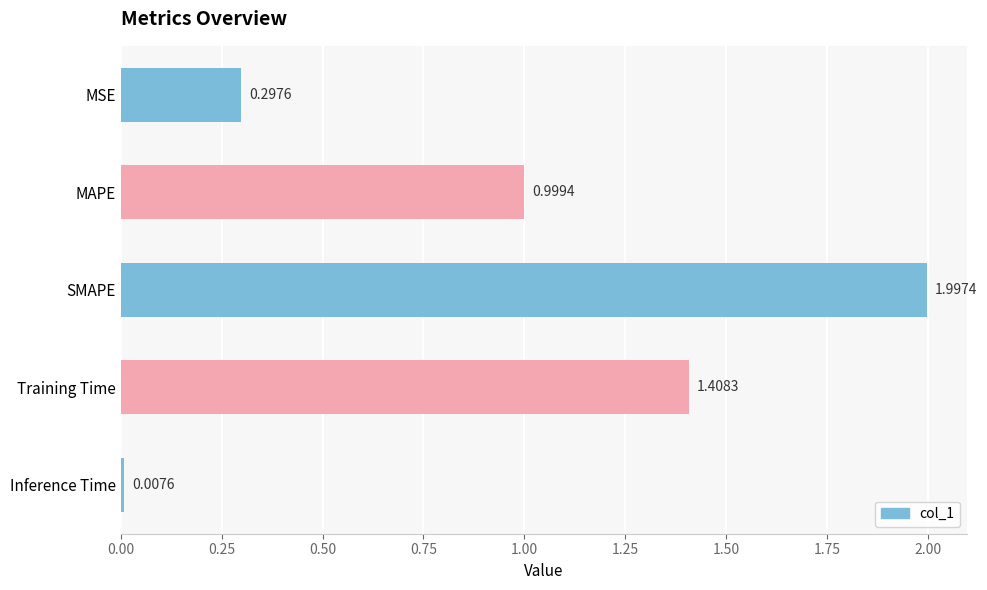

What is the difference between the maximum and minimum values?

2.0